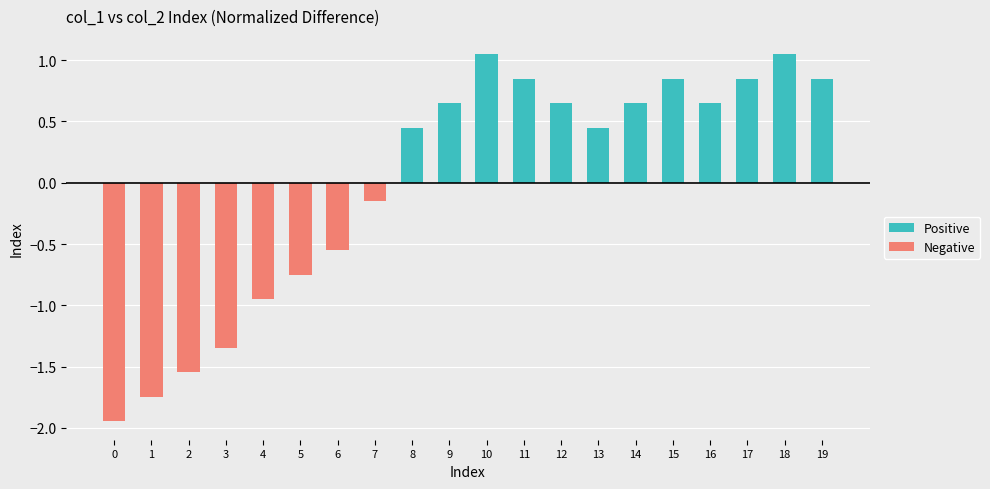

At which category is the sum across all series the highest?

10